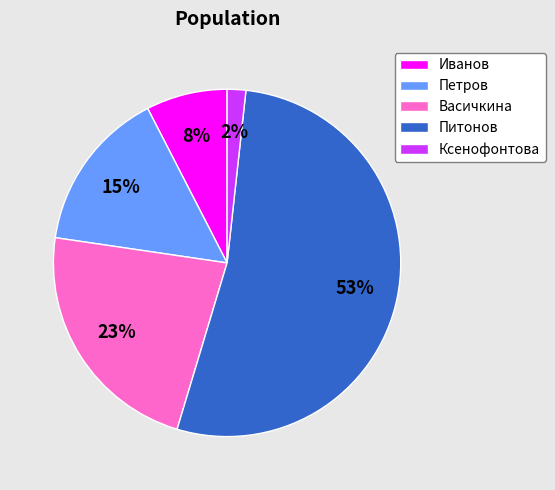

Is Питонов the majority of the pie?

Yes